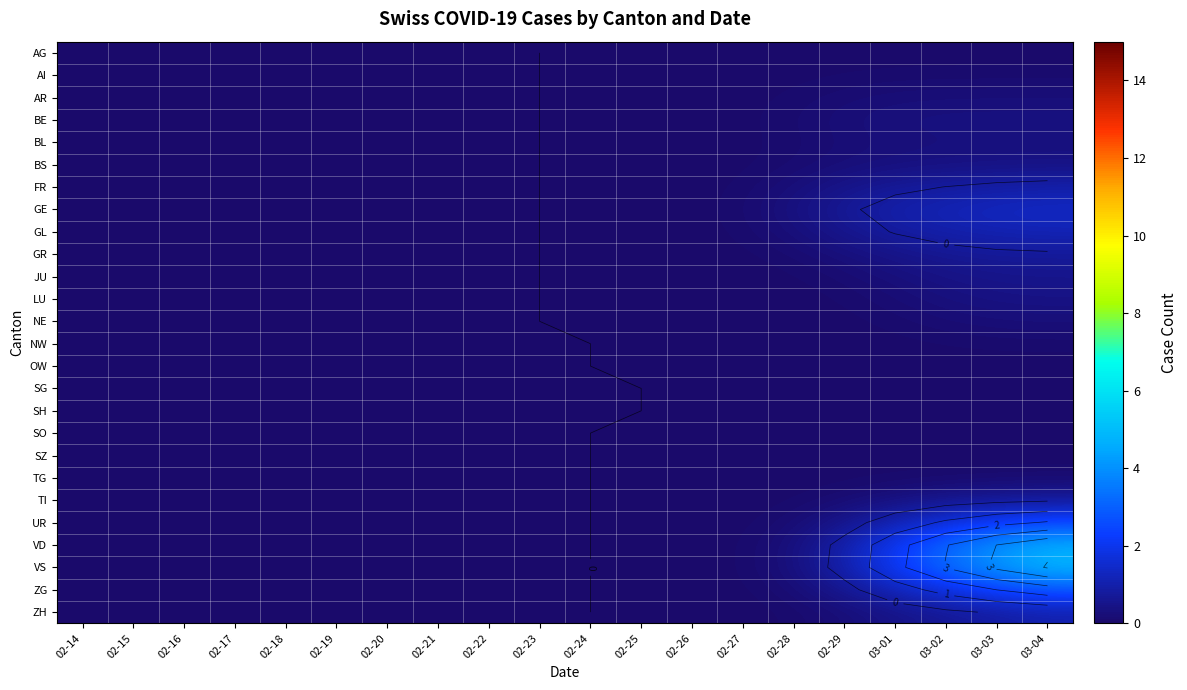

Is the value of SG at 02-27 greater than the value of FR at 02-21?

Yes